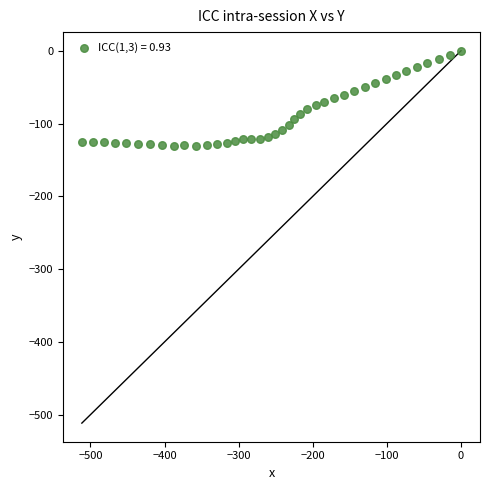

What is the range of Y values (max minus min)?

130.3